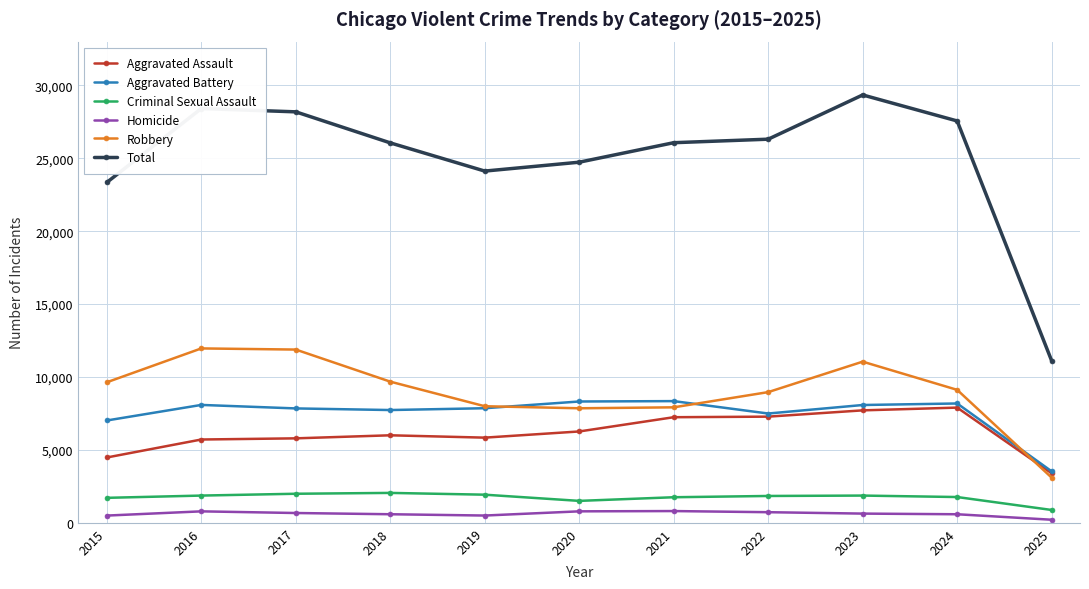

True or false: Total and Aggravated Assault intersect in this chart.

False